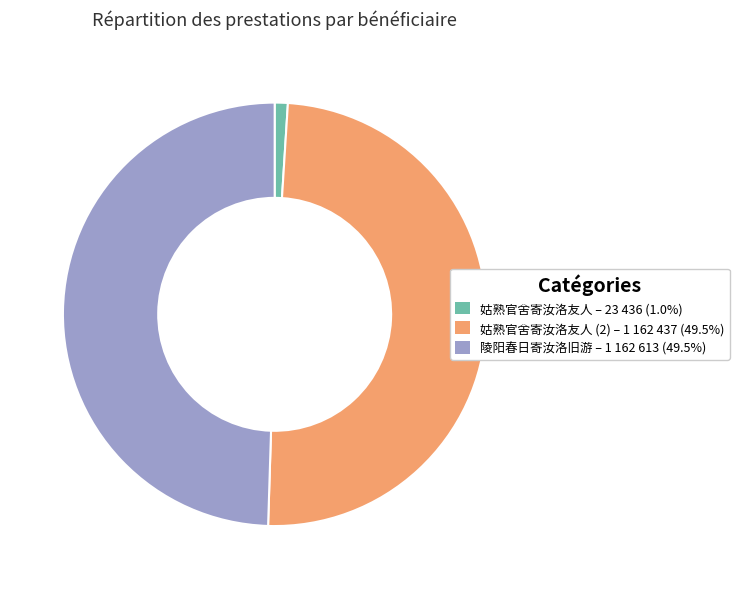

How many slices are in this pie chart?

3